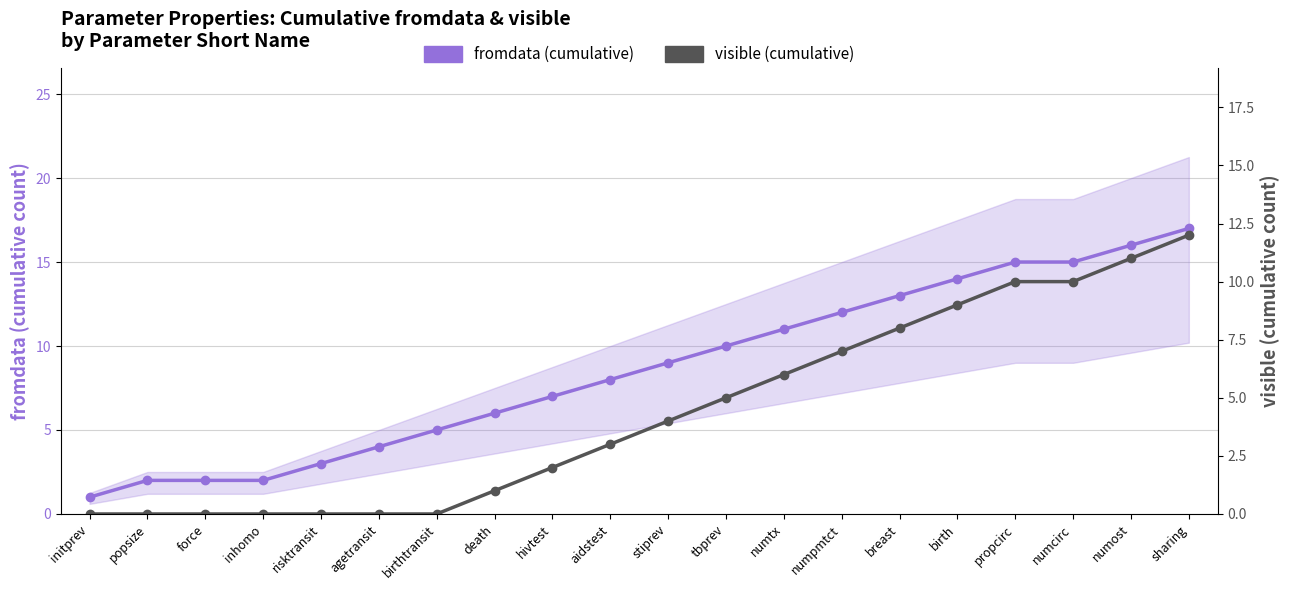

At which label is visible (cumulative) closest to 6?

numtx